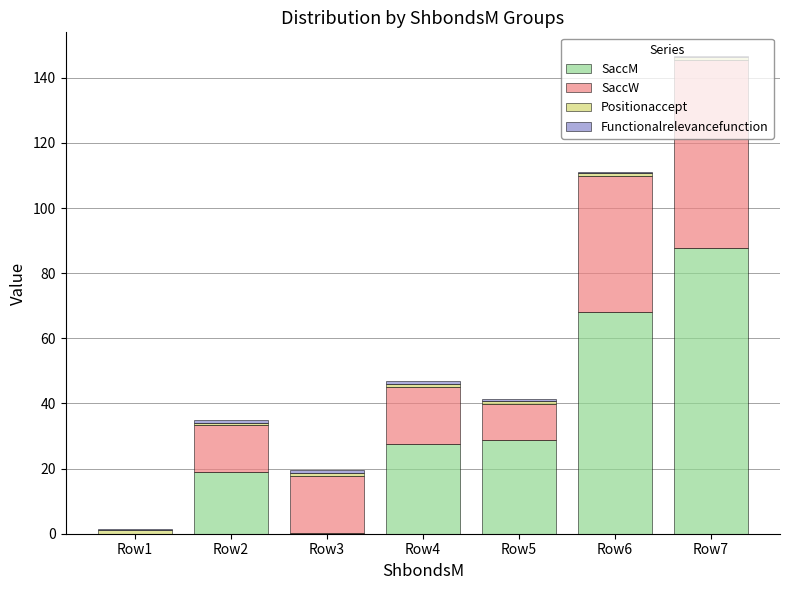

True or false: SaccM has a value of 7.9 at Row4.

False